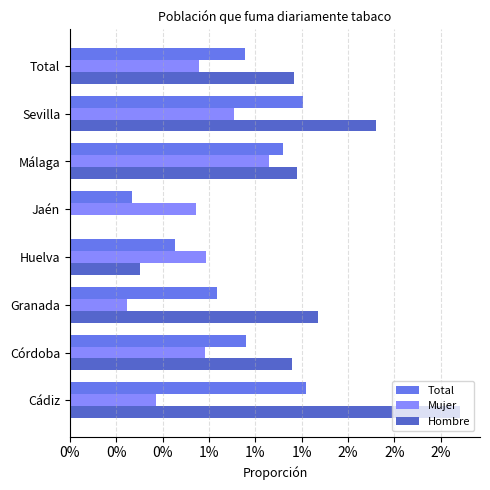

What are all the series names shown in the legend?

Total, Mujer, Hombre